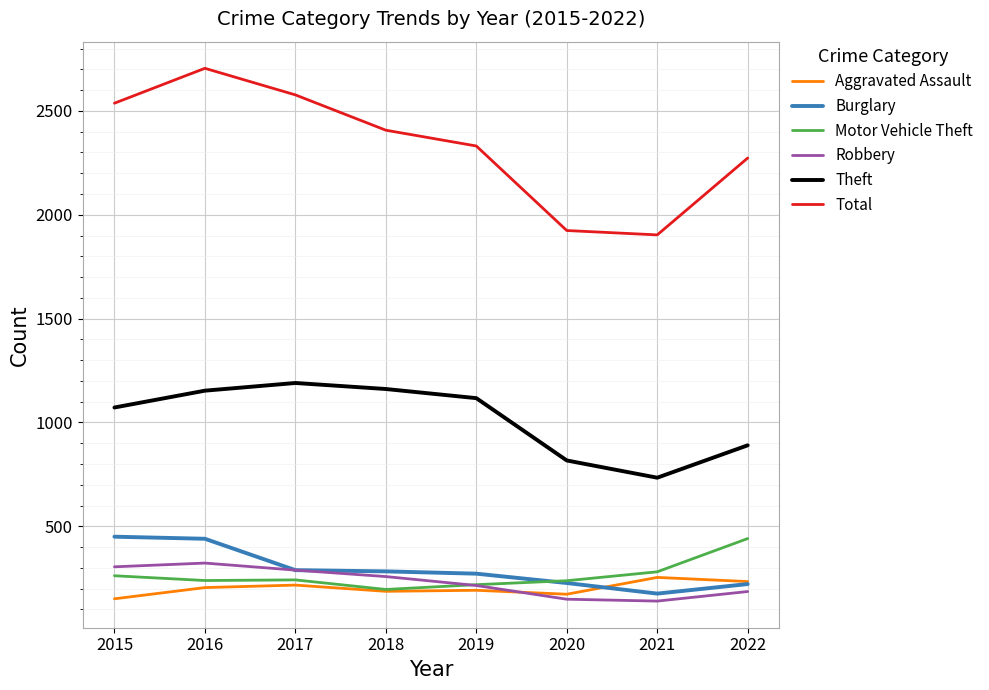

True or false: Burglary has a value of 450 at 2015.

True